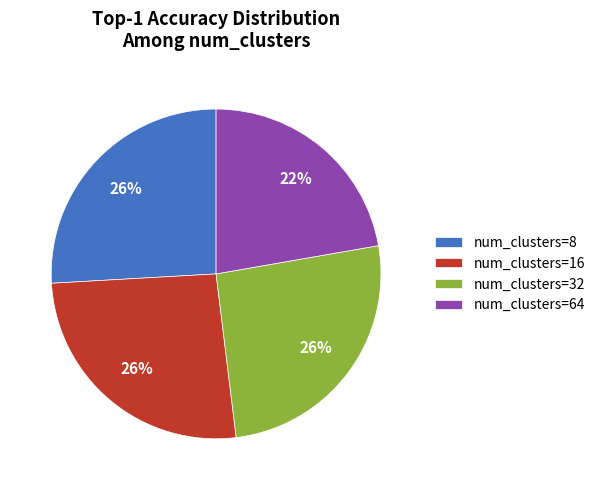

To the nearest percent, what is the difference between the largest and smallest slice percentages?

4%